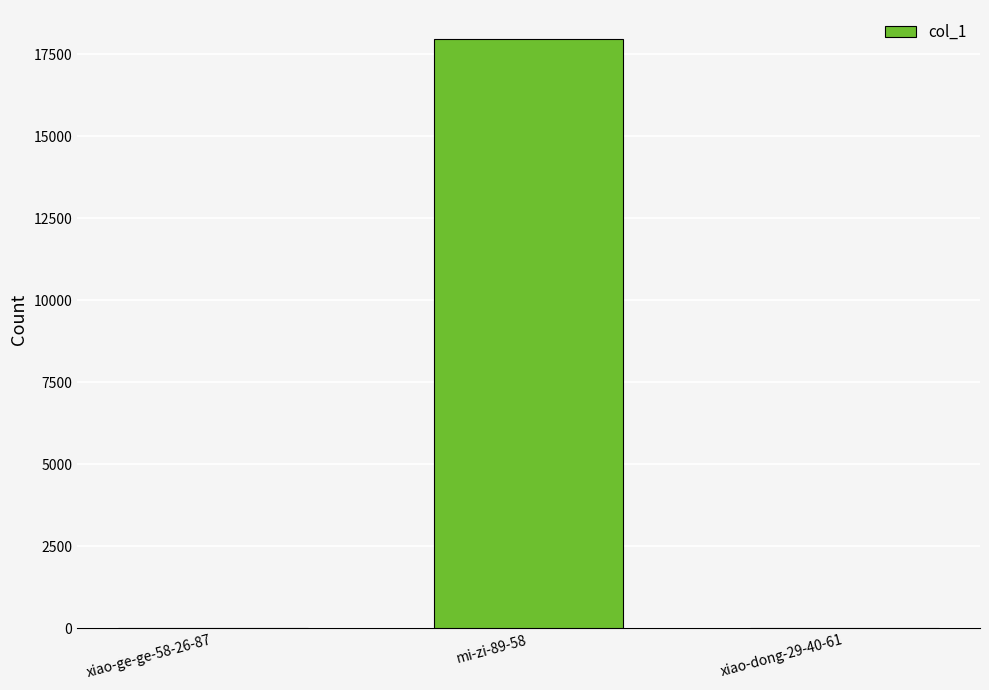

Which has a higher value, xiao-ge-ge-58-26-87 or mi-zi-89-58?

mi-zi-89-58